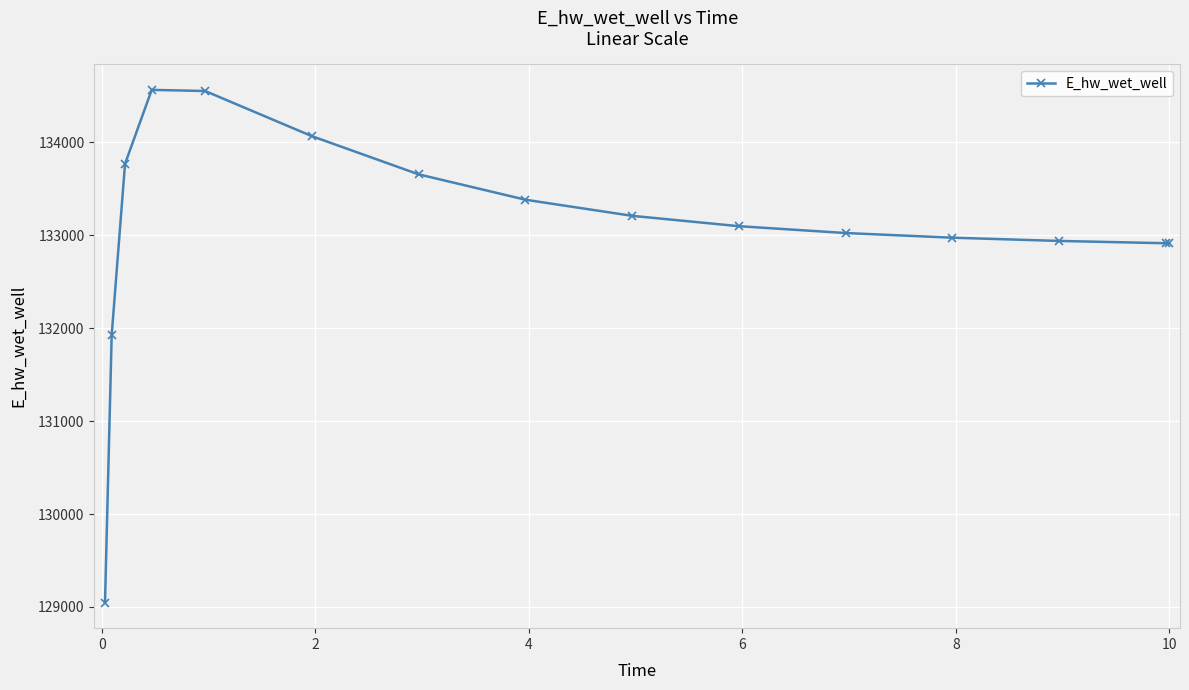

What is the smallest value displayed?

129047.2